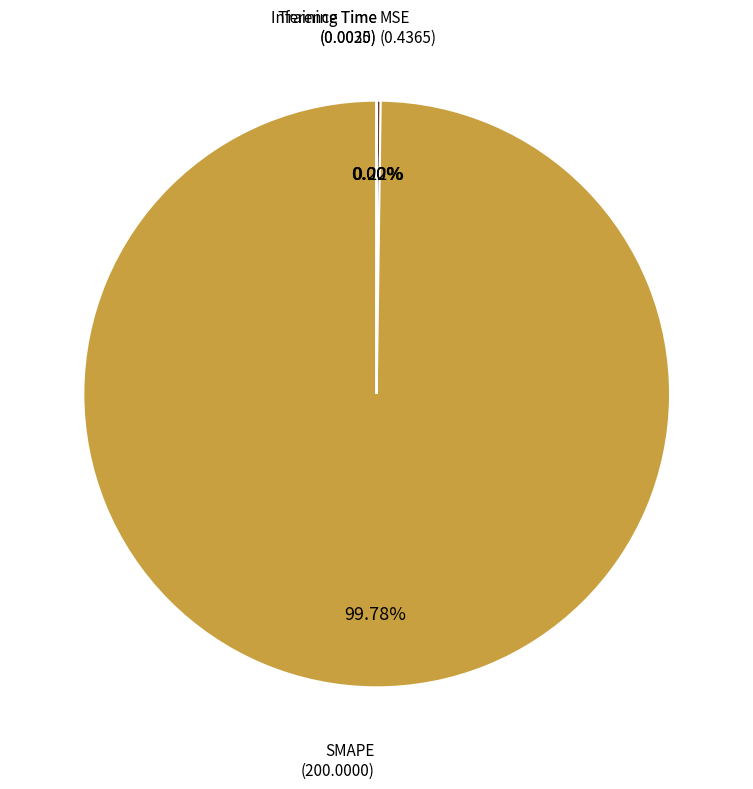

Does any single category account for the majority?

Yes